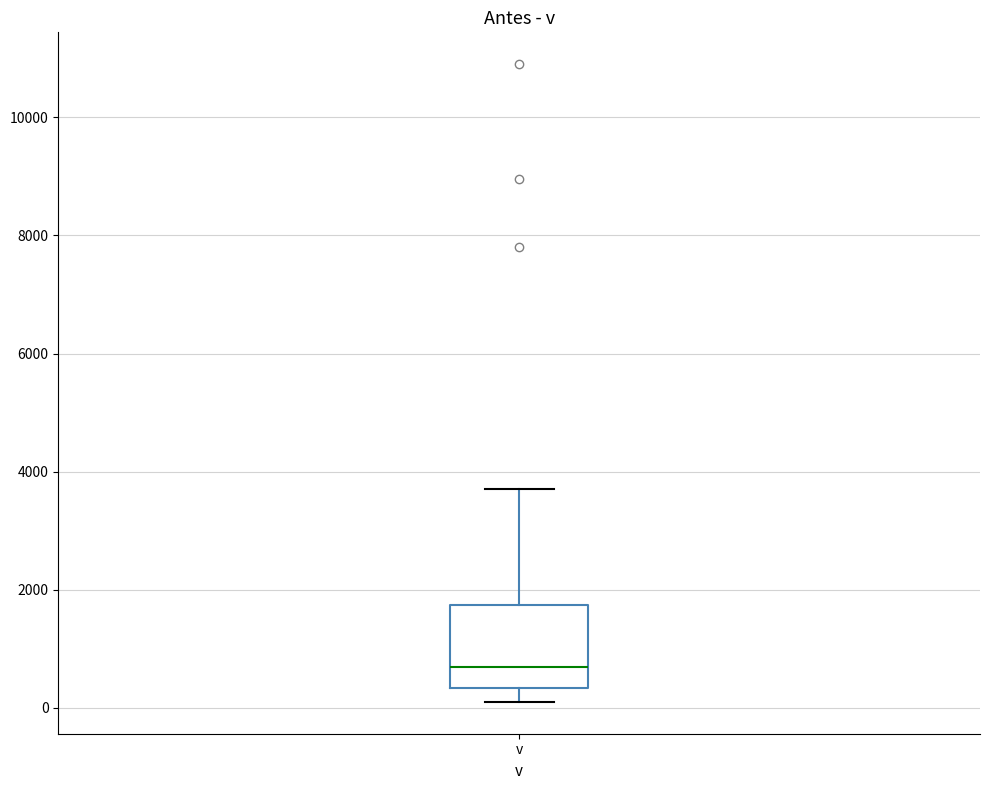

Where does the upper whisker of the box for v end on the y-axis? The values are not printed on the chart, so give them approximately, as read against the axis.

3800